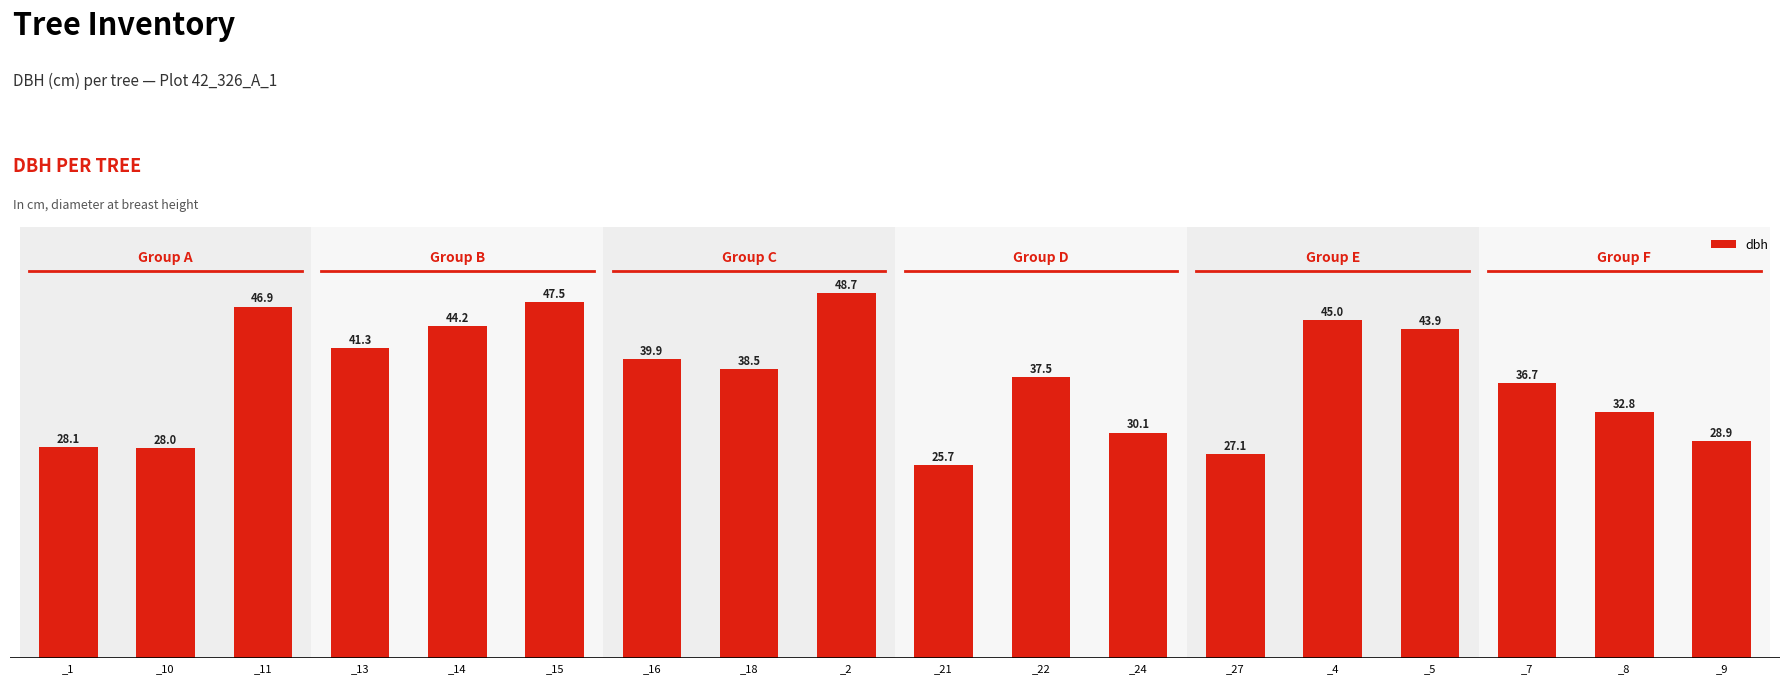

What is the minimum value shown in the chart?

25.7